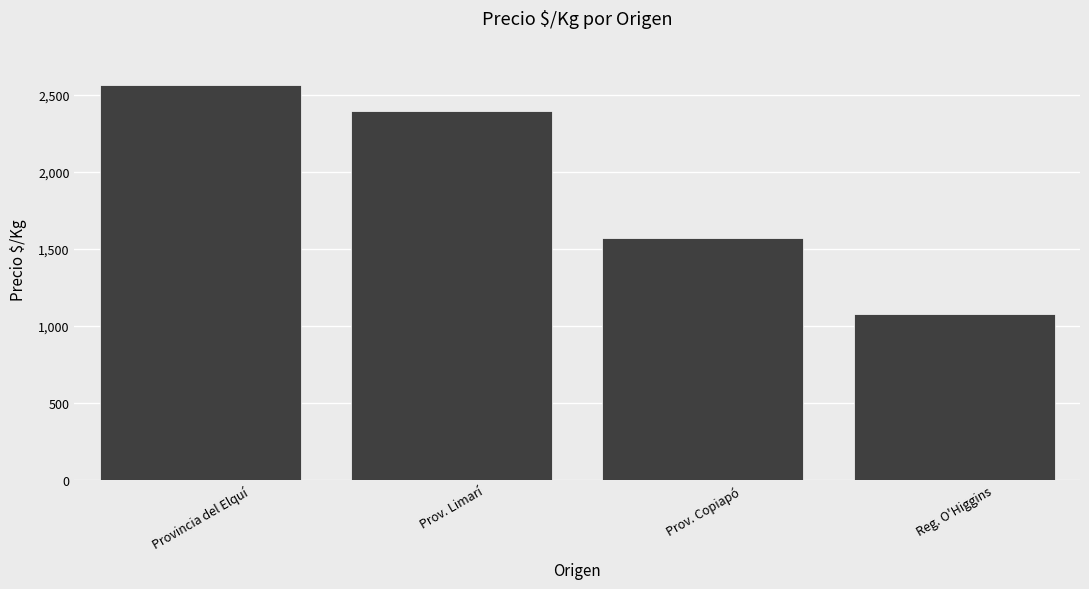

What is the difference between the maximum and second lowest values?

994